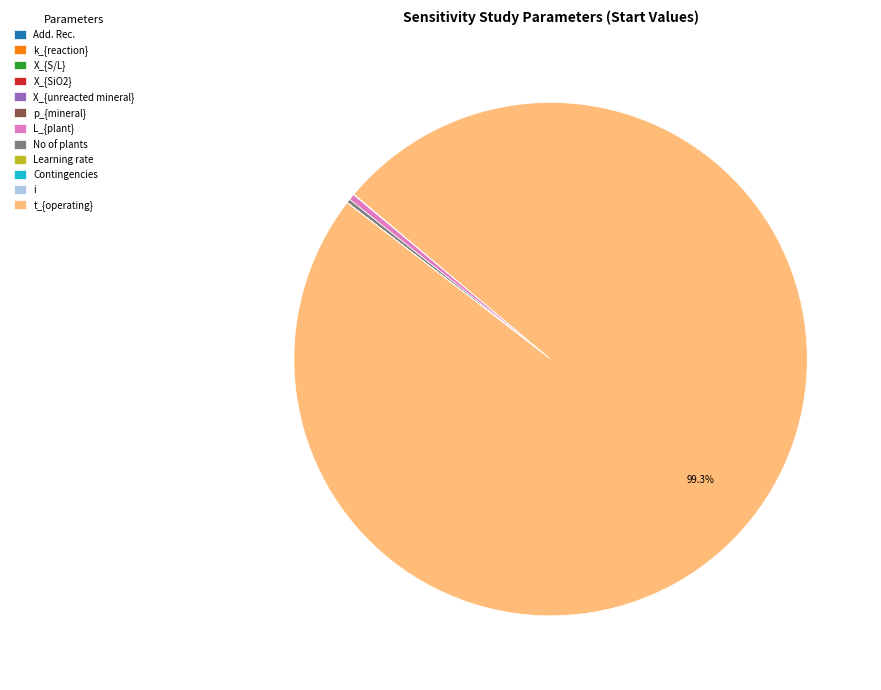

The No of plants slice represents 1% of the pie. True or false?

False